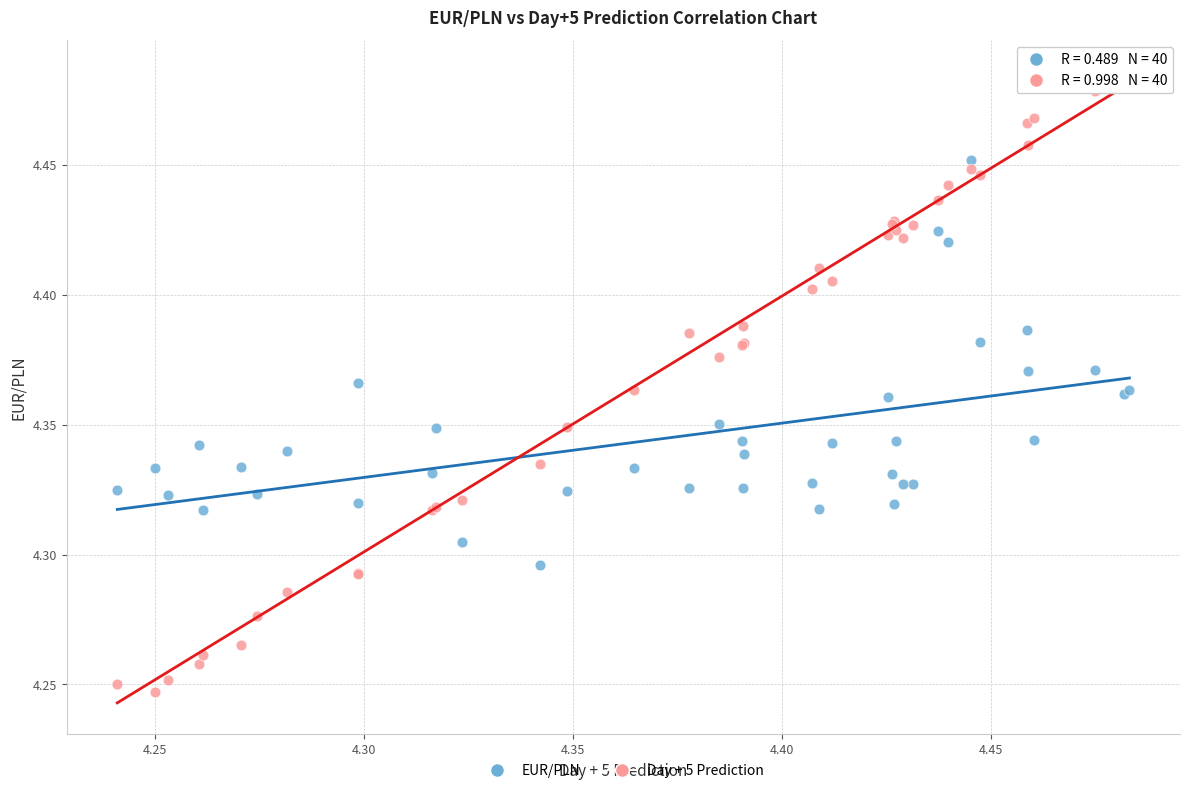

Which series contains the highest Y value?

Day + 5 Prediction